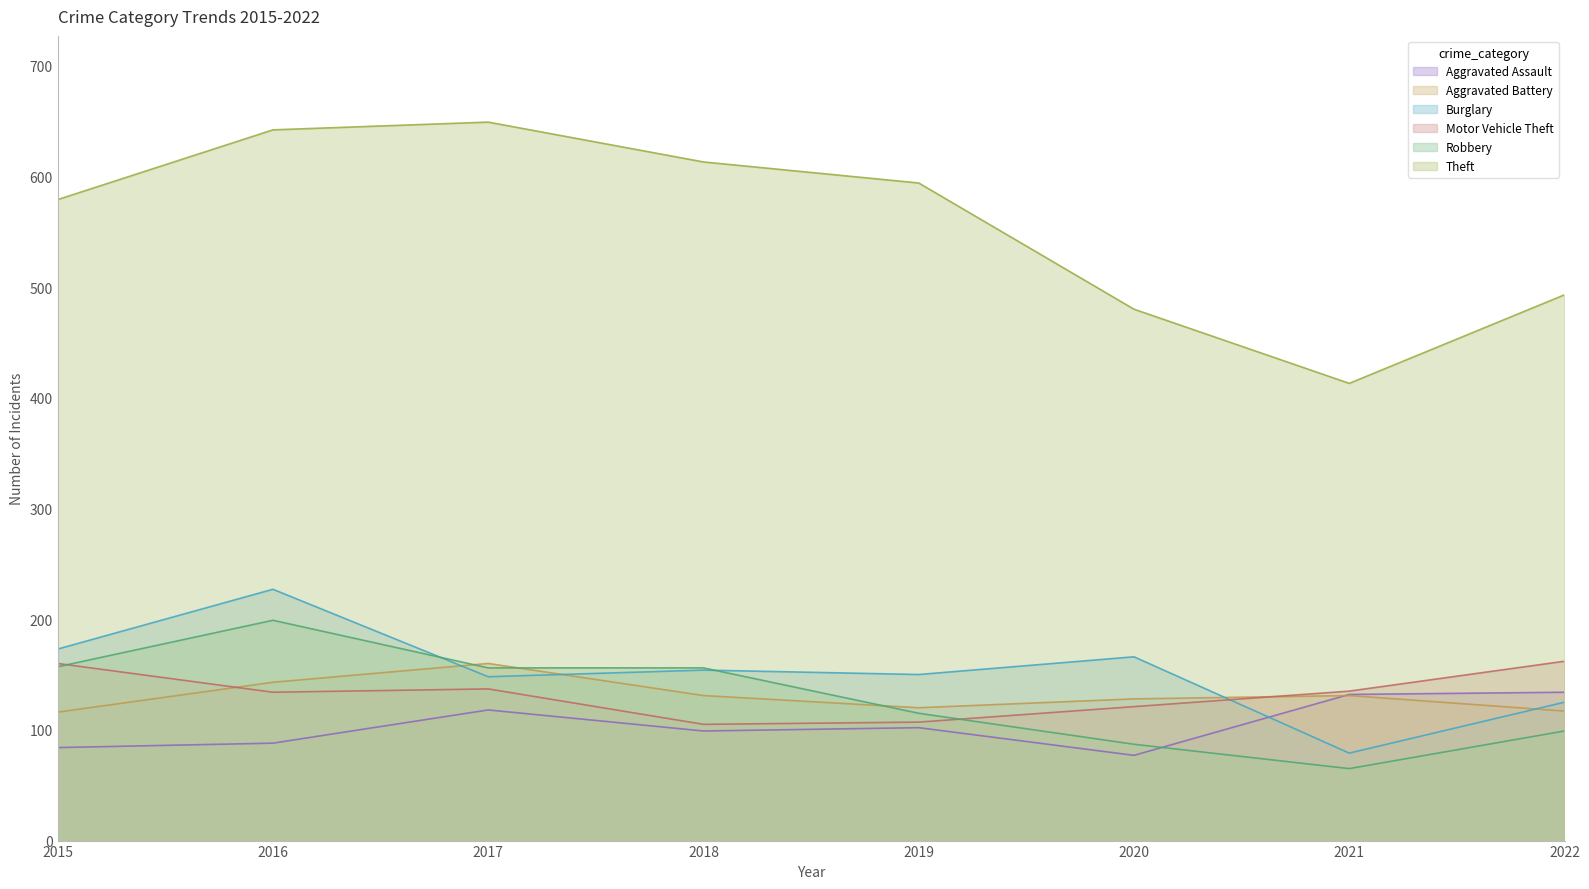

Reading left to right, what are all the values shown in this chart?

Aggravated Assault: 2015=84	2016=88	2017=118	2018=99	2019=102	2020=77	2021=132	2022=134
Aggravated Battery: 2015=116	2016=143	2017=160	2018=131	2019=120	2020=128	2021=131	2022=117
Burglary: 2015=173	2016=227	2017=148	2018=154	2019=150	2020=166	2021=79	2022=125
Motor Vehicle Theft: 2015=160	2016=134	2017=137	2018=105	2019=107	2020=121	2021=135	2022=162
Robbery: 2015=157	2016=199	2017=156	2018=156	2019=115	2020=87	2021=65	2022=99
Theft: 2015=579	2016=642	2017=649	2018=613	2019=594	2020=480	2021=413	2022=493